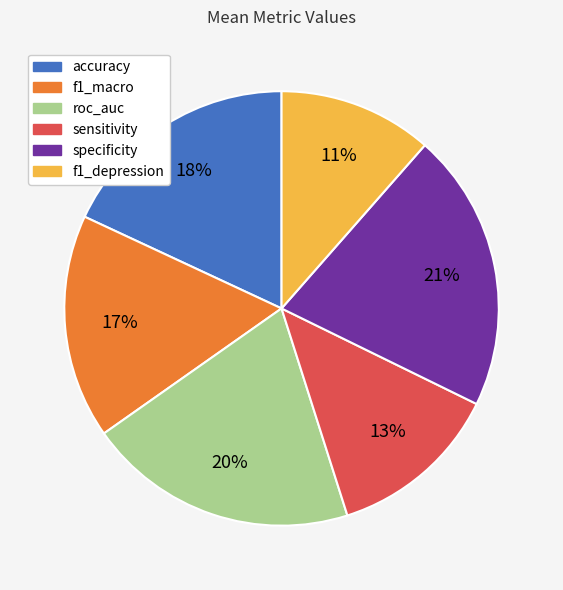

Rank the categories by value from highest to lowest.

specificity, roc_auc, accuracy, f1_macro, sensitivity, f1_depression